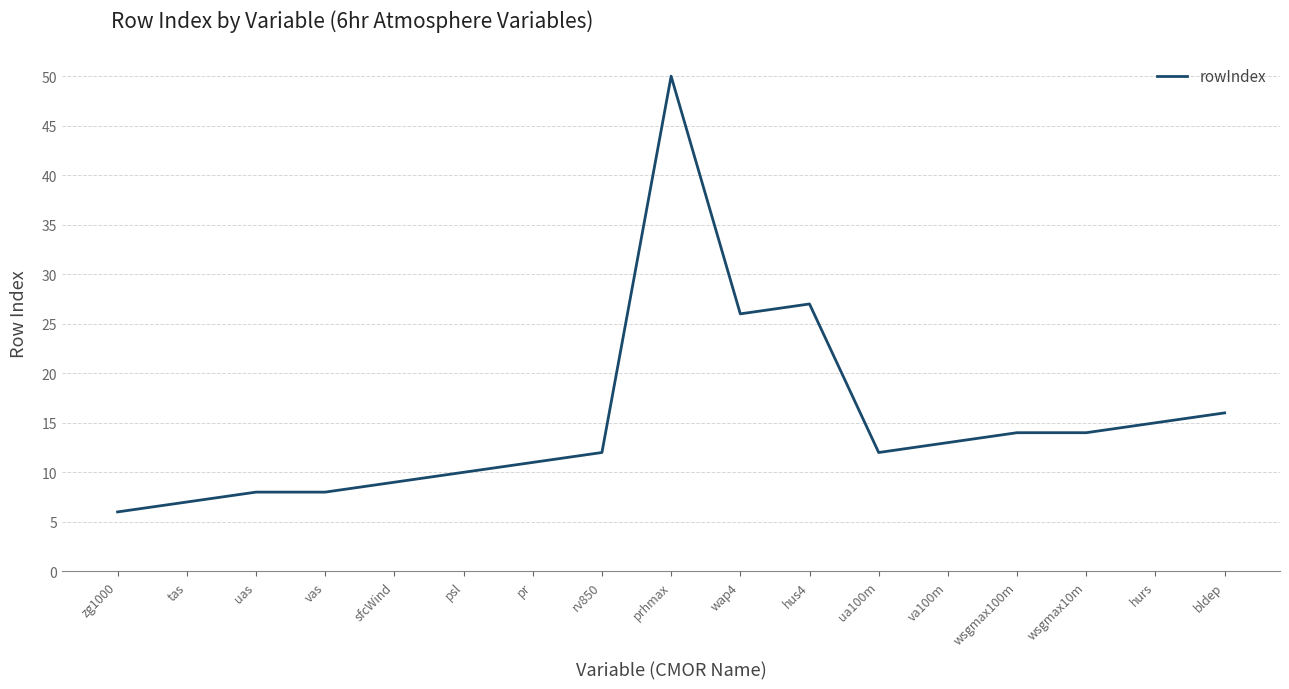

What is the difference between the values at hus4 and zg1000?

21